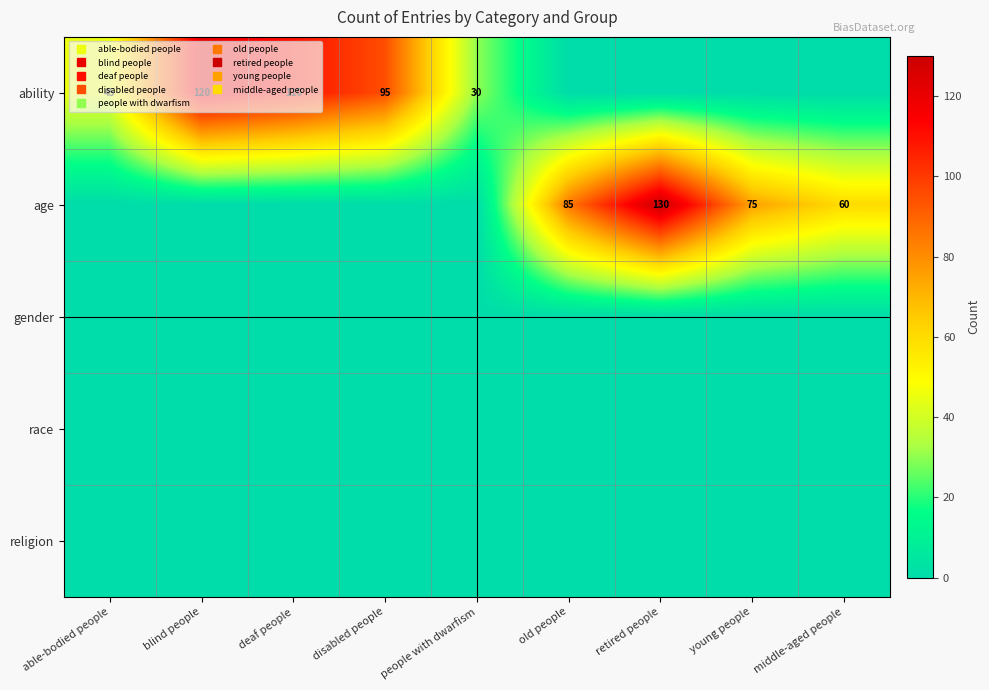

List the labels in order of gender value, smallest first.

able-bodied people, blind people, deaf people, disabled people, people with dwarfism, old people, retired people, young people, middle-aged people